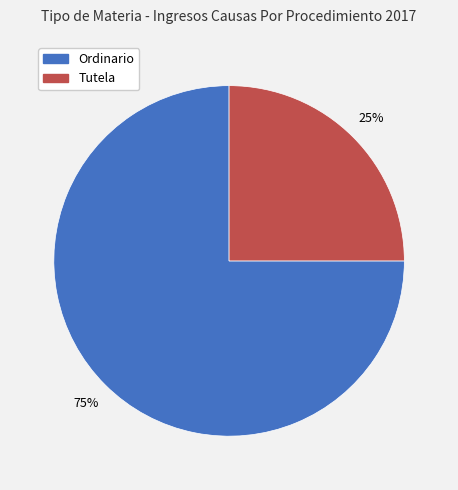

What is the largest slice in the pie chart?

Ordinario